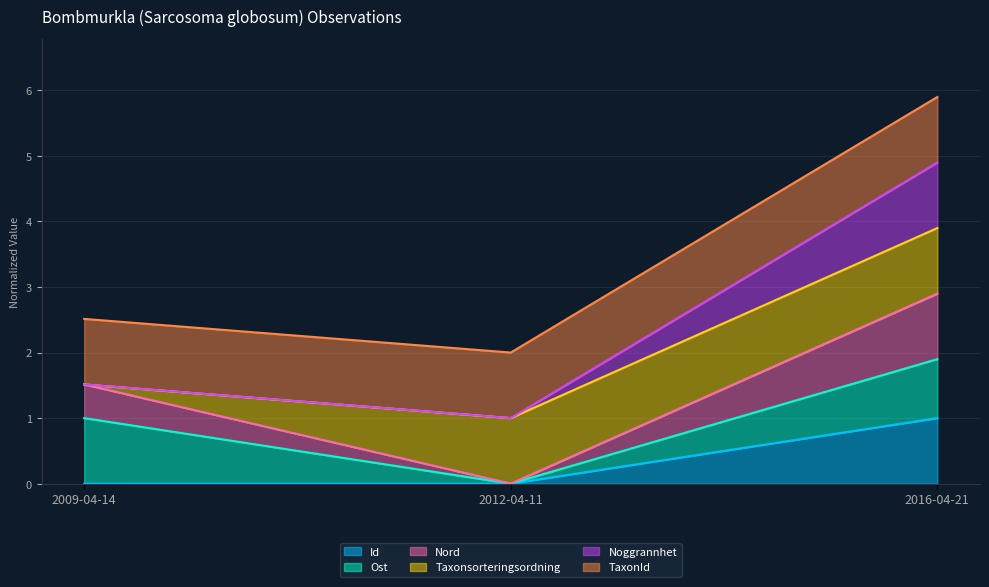

Does the chart have visible grid lines?

Yes